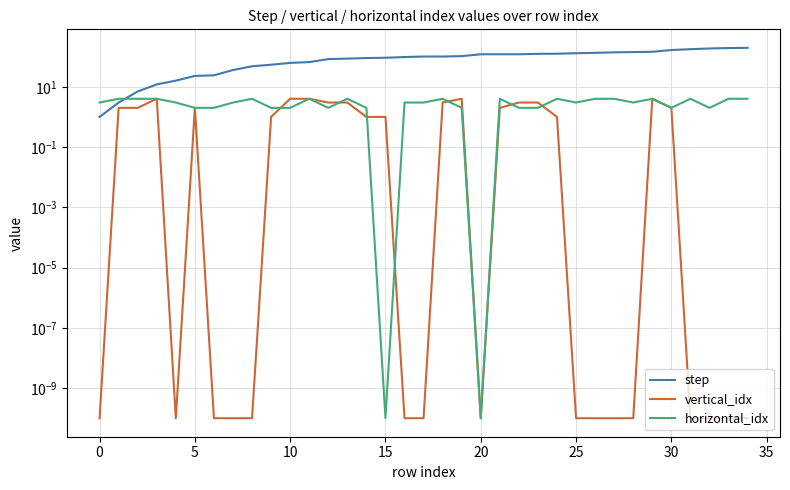

What is the approximate value of step at 27?

139.0